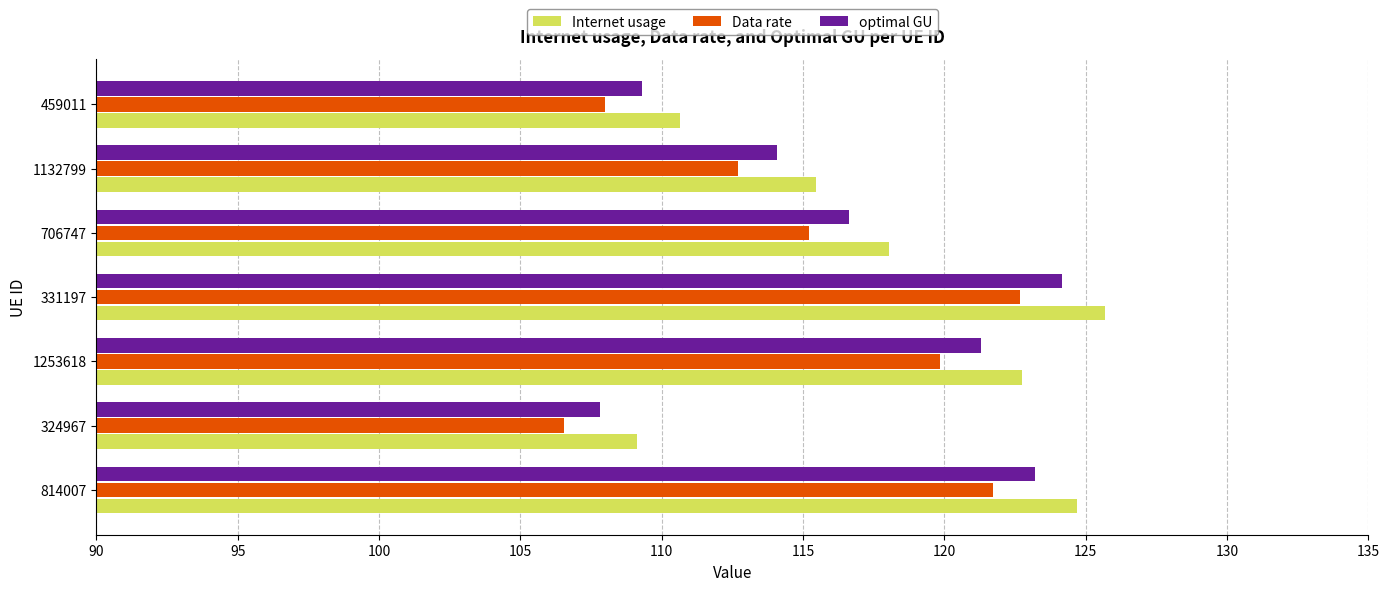

The Internet usage series shows 61.8 at 706747. True or false?

False